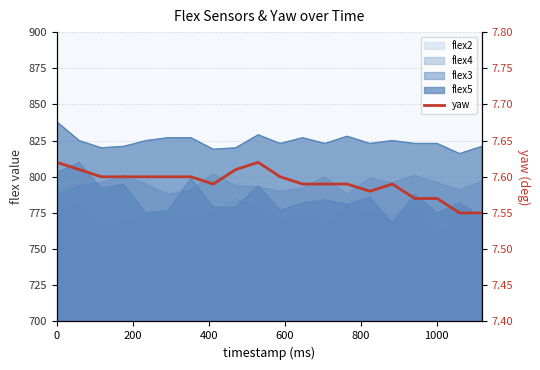

What is the value of the 19th point from the left?

7.5